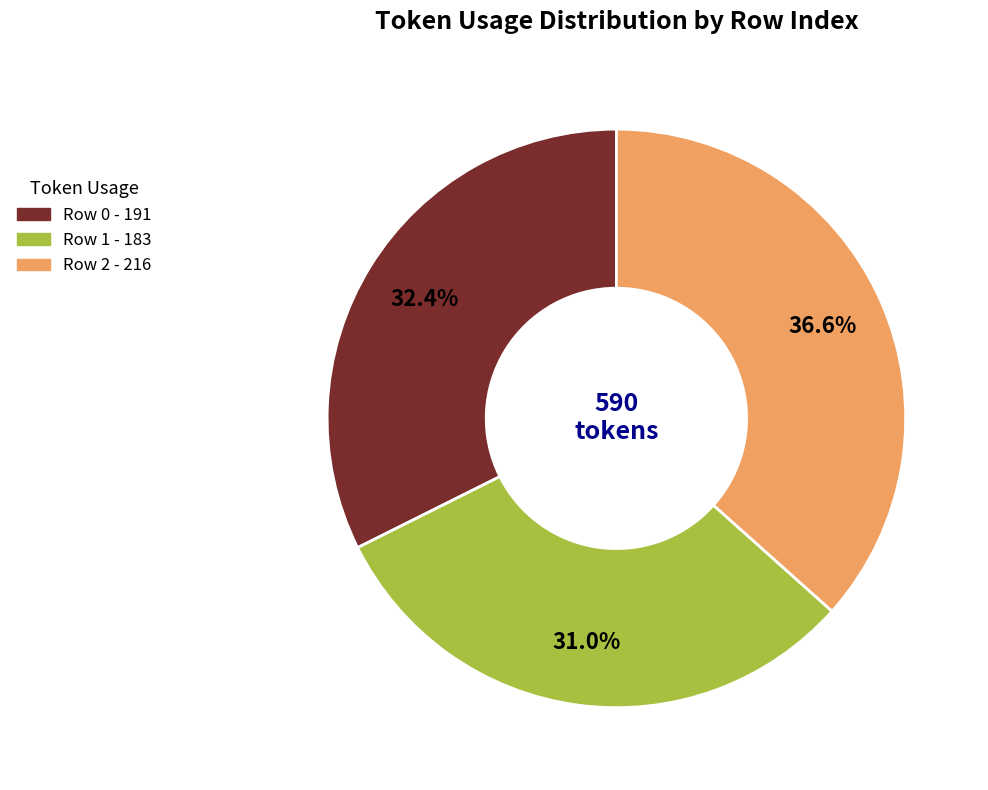

Is there a majority slice in this chart?

No